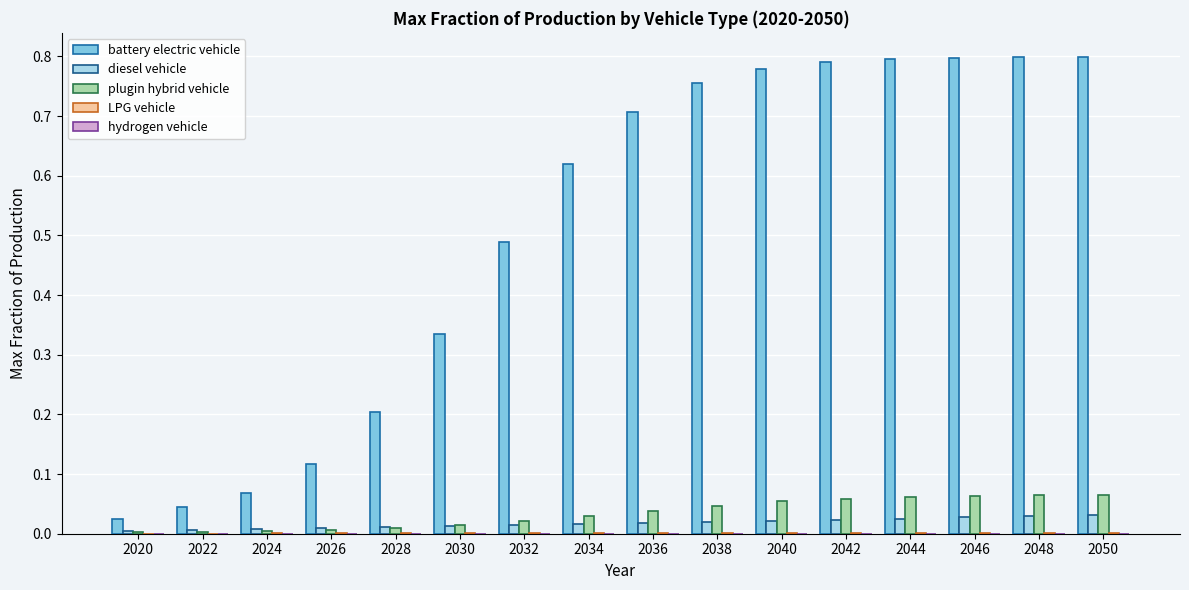

Is it true that battery electric vehicle equals 0.8 at 2046?

True